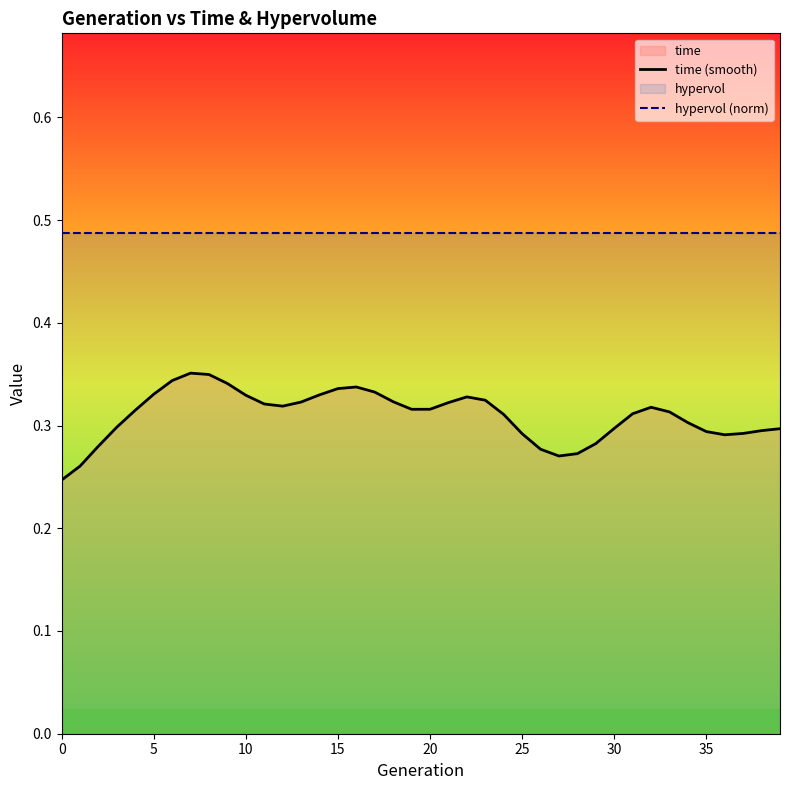

True or false: hypervol (norm) and time (smooth) intersect in this chart.

False